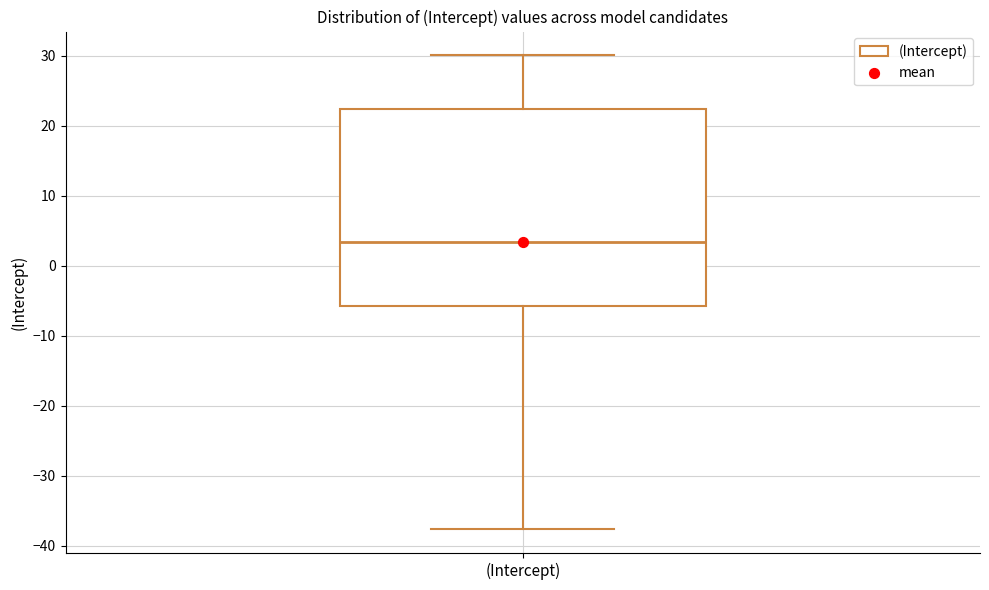

Read this box plot against the y-axis: the position of the median line, the range covered by the box, and the ends of both whiskers. The values are not printed on the chart, so give them approximately, as read against the axis.

median 3, box -6 to 22, whiskers -38 to 30